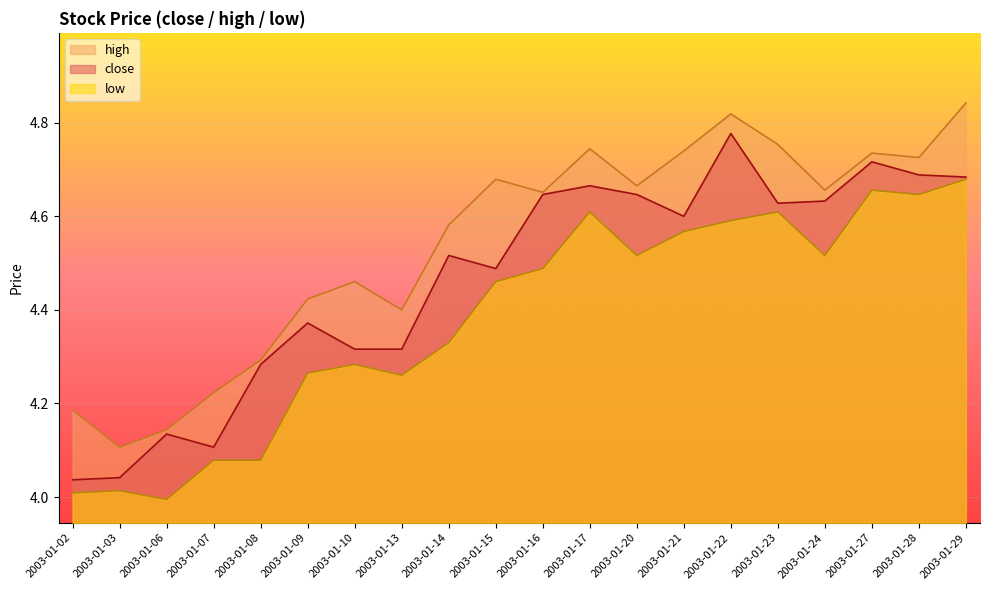

Which series has the widest spread of values?

close